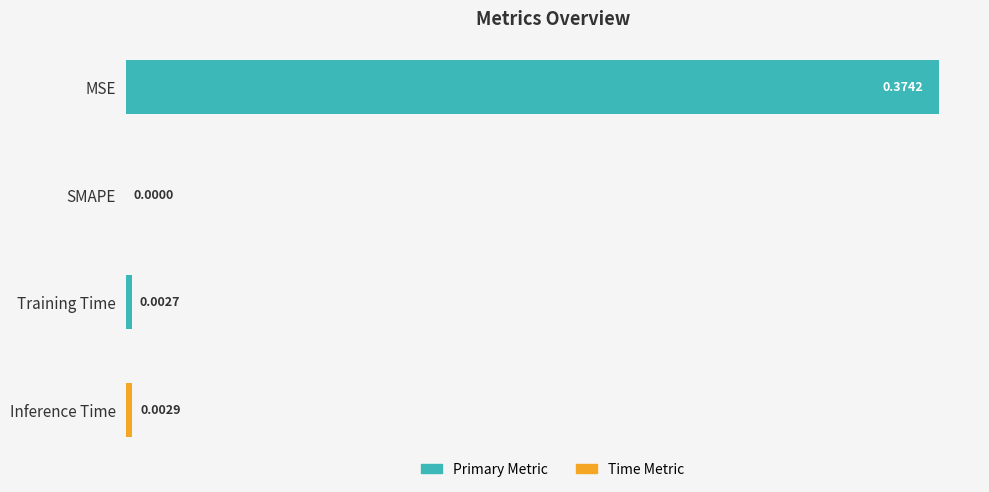

Count the number of categories in the chart.

4